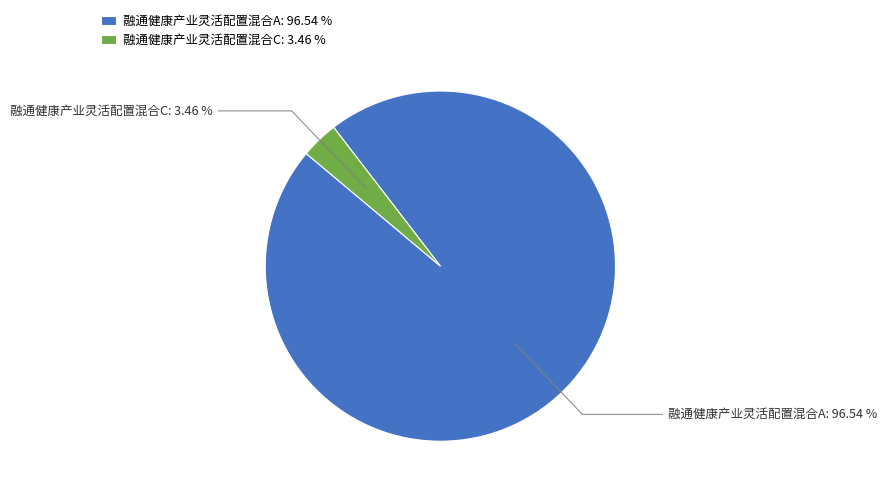

Between 融通健康产业灵活配置混合C and 融通健康产业灵活配置混合A, which is larger?

融通健康产业灵活配置混合A